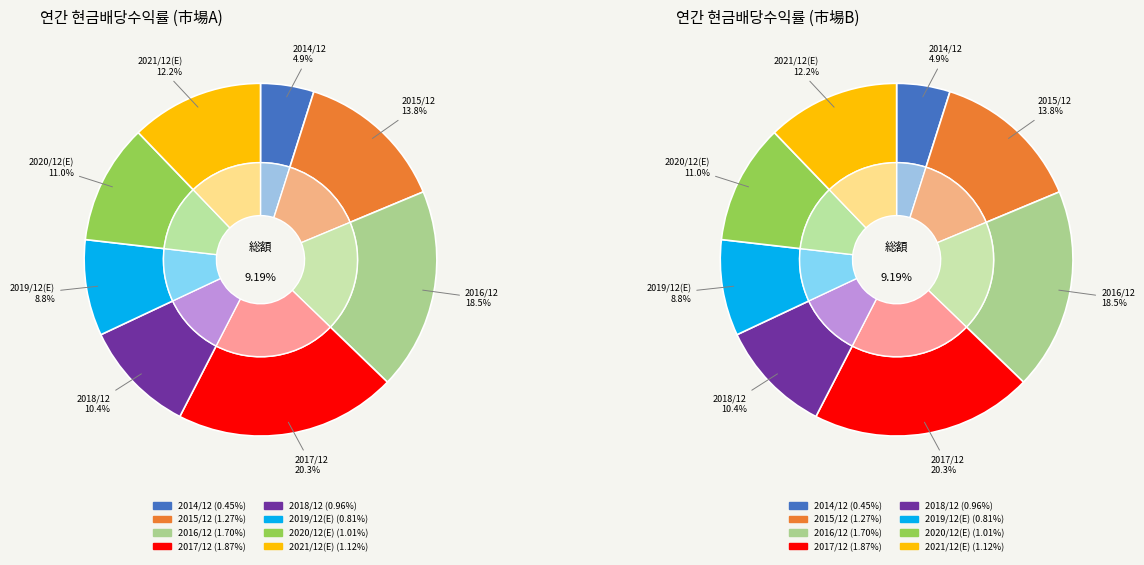

Rank the categories by value from lowest to highest.

2014/12, 2019/12(E), 2018/12, 2020/12(E), 2021/12(E), 2015/12, 2016/12, 2017/12